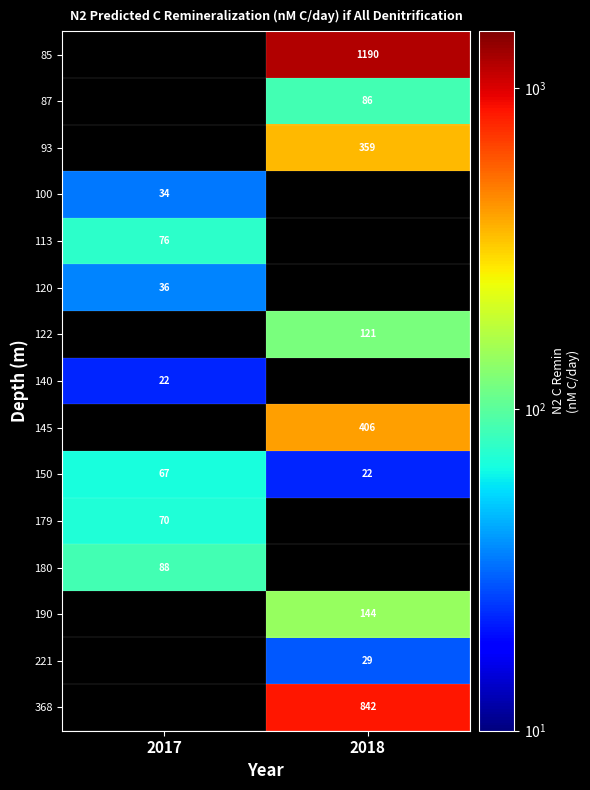

At 2017, list the series in order from smallest to largest.

120, 122, 140, 145, 150, 85, 87, 93, 100, 179, 113, 180, 190, 221, 368